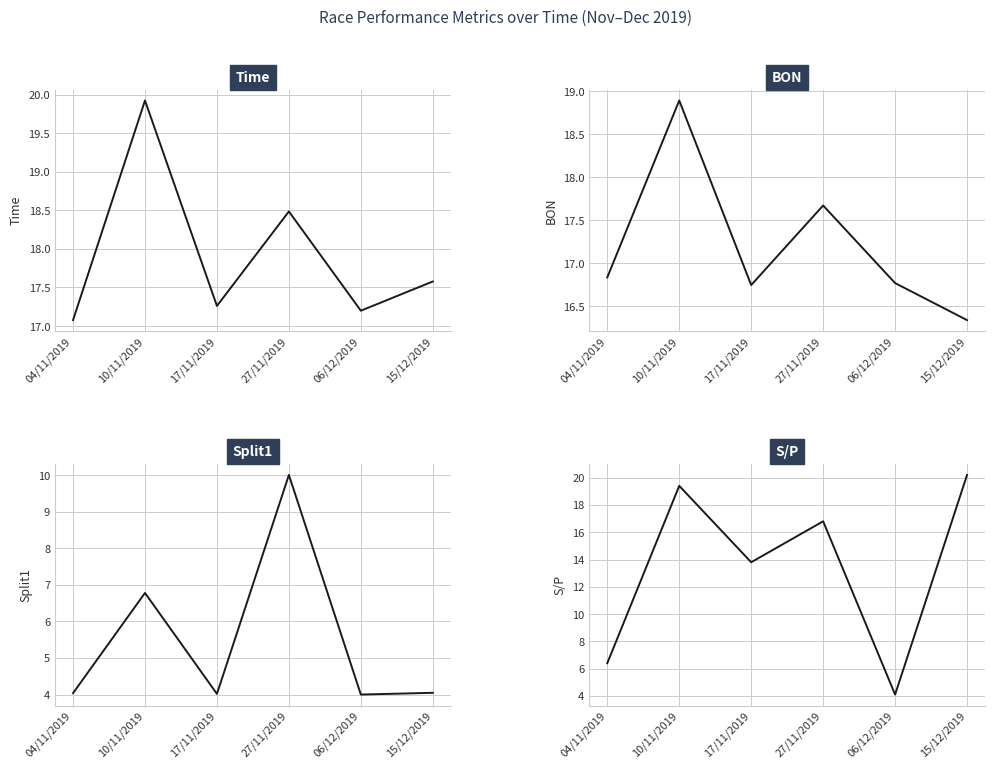

Reading left to right, extract all data points from this chart.

Time: 04/11/2019=17.1	10/11/2019=19.9	17/11/2019=17.3	27/11/2019=18.5	06/12/2019=17.2	15/12/2019=17.6
BON: 04/11/2019=16.8	10/11/2019=18.9	17/11/2019=16.7	27/11/2019=17.7	06/12/2019=16.8	15/12/2019=16.3
Split1: 04/11/2019=4.0	10/11/2019=6.8	17/11/2019=4.0	27/11/2019=10.0	06/12/2019=4.0	15/12/2019=4.0
S/P: 04/11/2019=6.4	10/11/2019=19.4	17/11/2019=13.8	27/11/2019=16.8	06/12/2019=4.1	15/12/2019=20.2